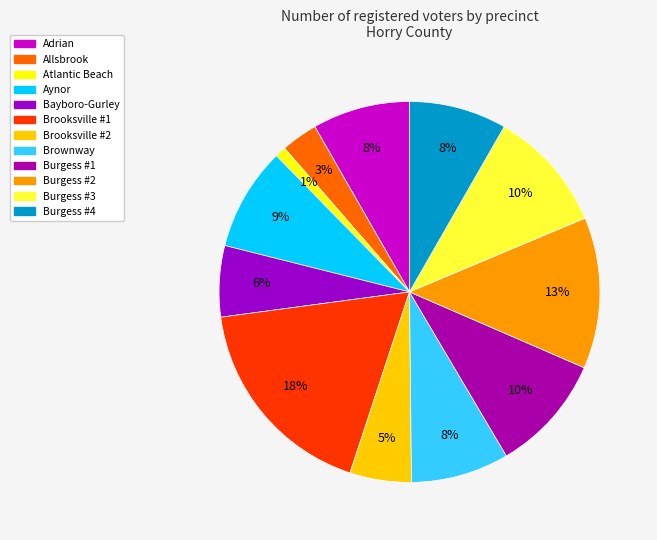

What is the total percentage of Burgess #2 and Burgess #1?

22.8%